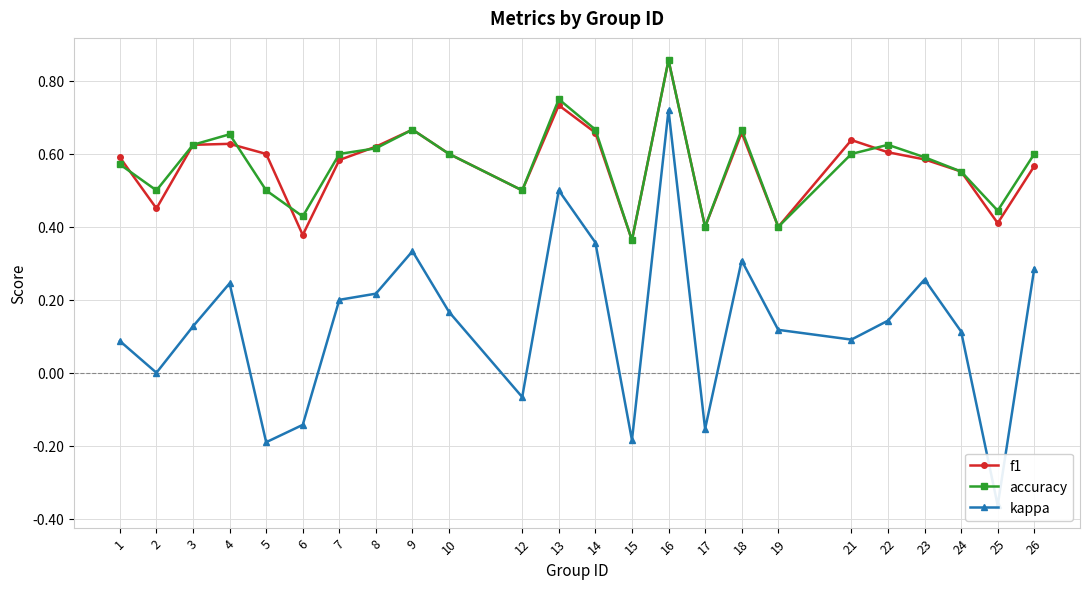

Count the f1 values in the range 0 to 1.

24